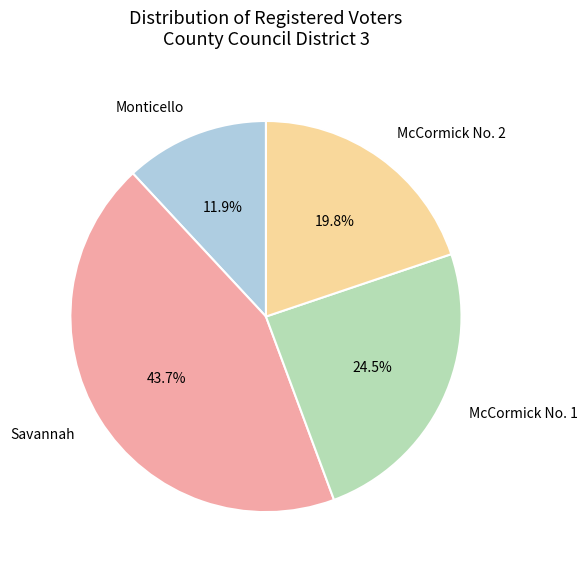

What portion of the pie excludes Monticello?

88.1%